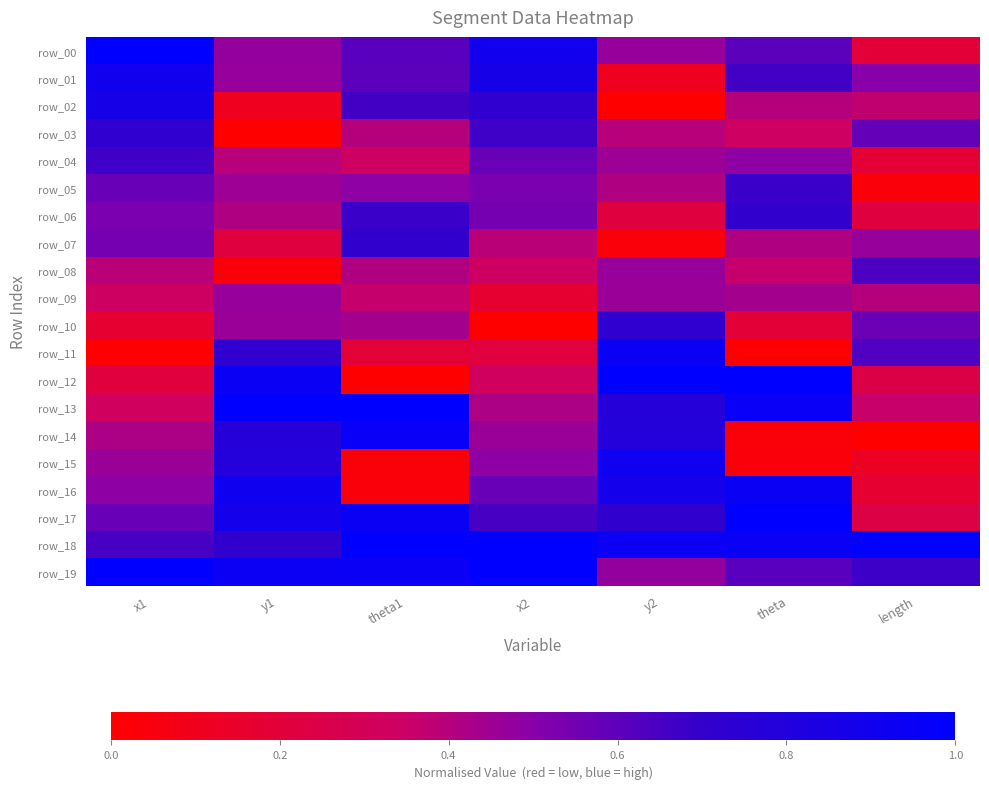

Count the number of categories in the chart.

7